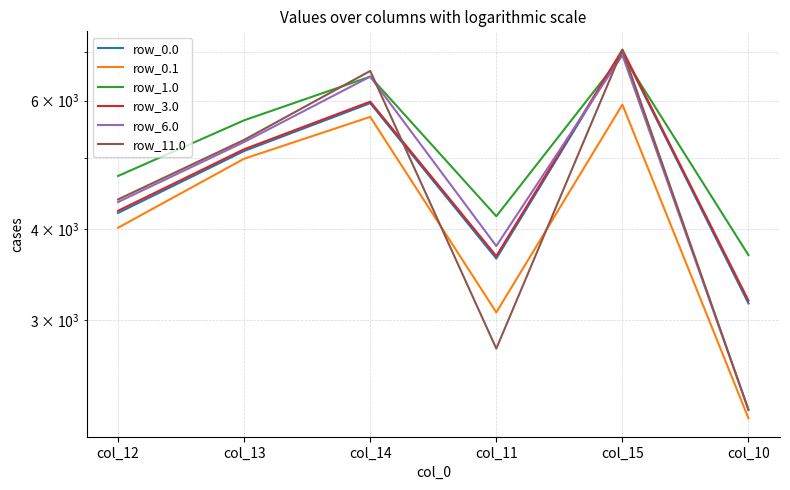

Reading right to left, list all the values displayed in this chart.

row_0.0: col_10=3159.4	col_15=7019.1	col_11=3641.6	col_14=5952.6	col_13=5116.8	col_12=4206.6
row_0.1: col_10=2197.3	col_15=5925.7	col_11=3071.6	col_14=5699.9	col_13=4993.3	col_12=4014.1
row_1.0: col_10=3681.1	col_15=6931.1	col_11=4163.2	col_14=6474.3	col_13=5638.4	col_12=4728.3
row_3.0: col_10=3188.2	col_15=7048.0	col_11=3670.4	col_14=5981.5	col_13=5145.6	col_12=4235.5
row_6.0: col_10=2257.0	col_15=6931.1	col_11=3788.9	col_14=6474.3	col_13=5264.1	col_12=4353.9
row_11.0: col_10=2257.0	col_15=7048.0	col_11=2739.2	col_14=6591.2	col_13=5300.1	col_12=4389.9